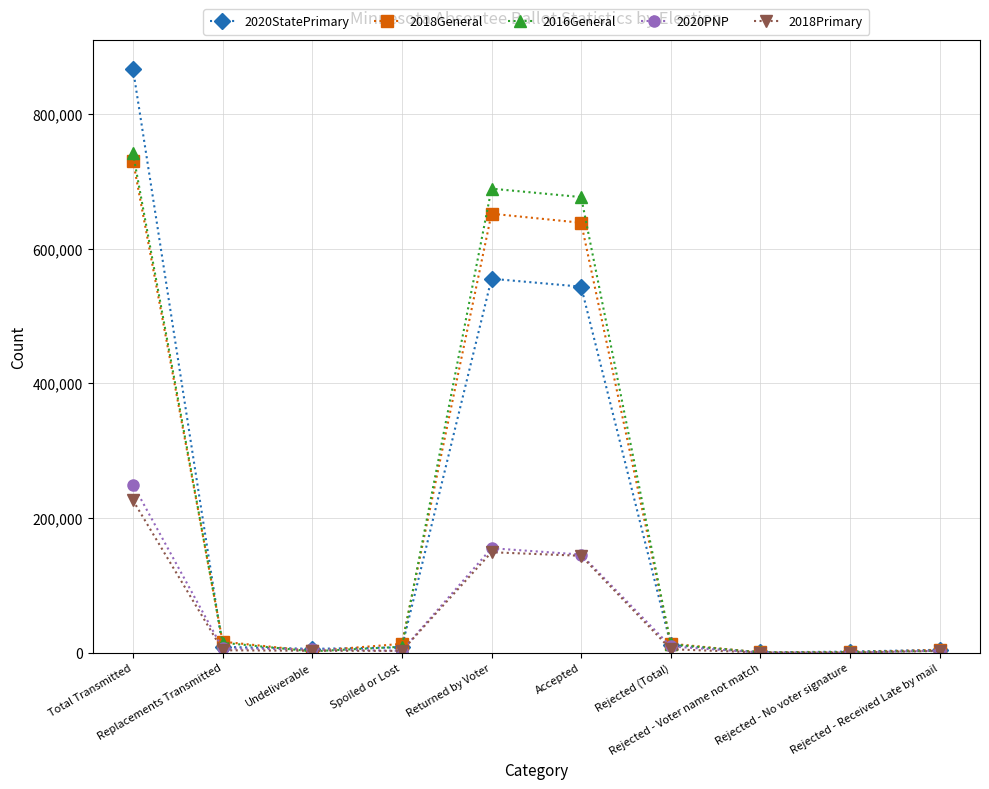

Which series has the largest range (max minus min)?

2020StatePrimary